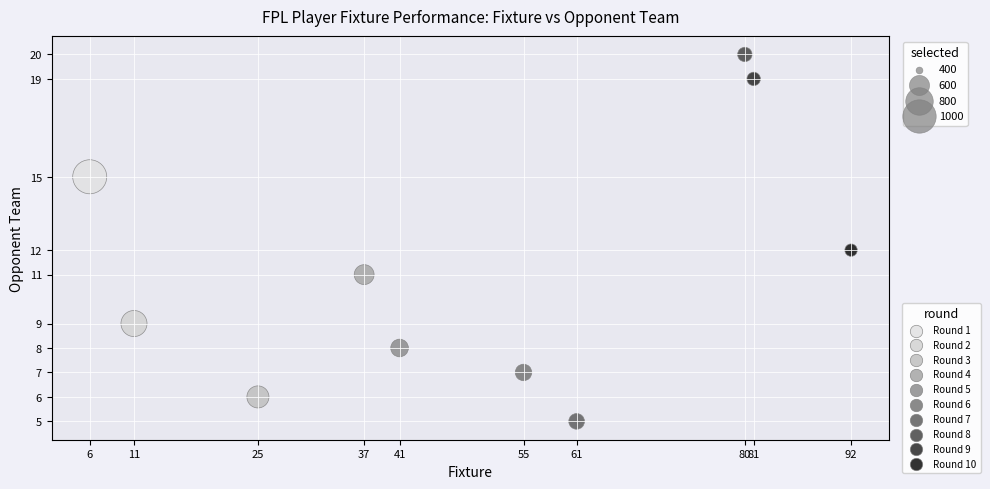

What is the range of Y values (max minus min)?

15